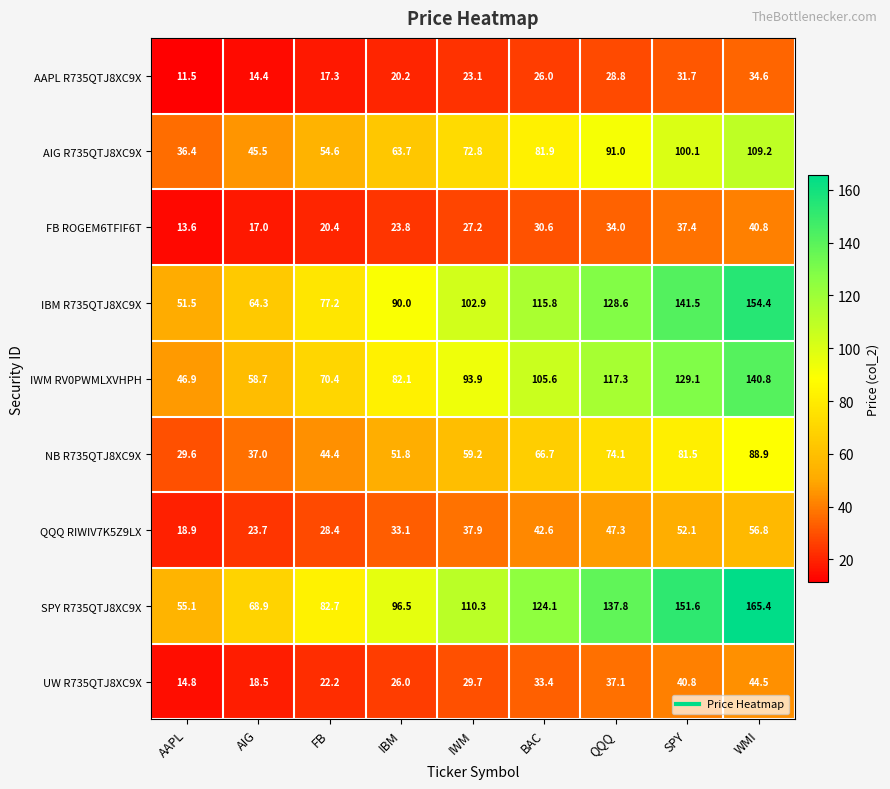

List the series in order of their peak value, highest first.

SPY R735QTJ8XC9X, IBM R735QTJ8XC9X, IWM RV0PWMLXVHPH, AIG R735QTJ8XC9X, NB R735QTJ8XC9X, QQQ RIWIV7K5Z9LX, UW R735QTJ8XC9X, FB ROGEM6TFIF6T, AAPL R735QTJ8XC9X